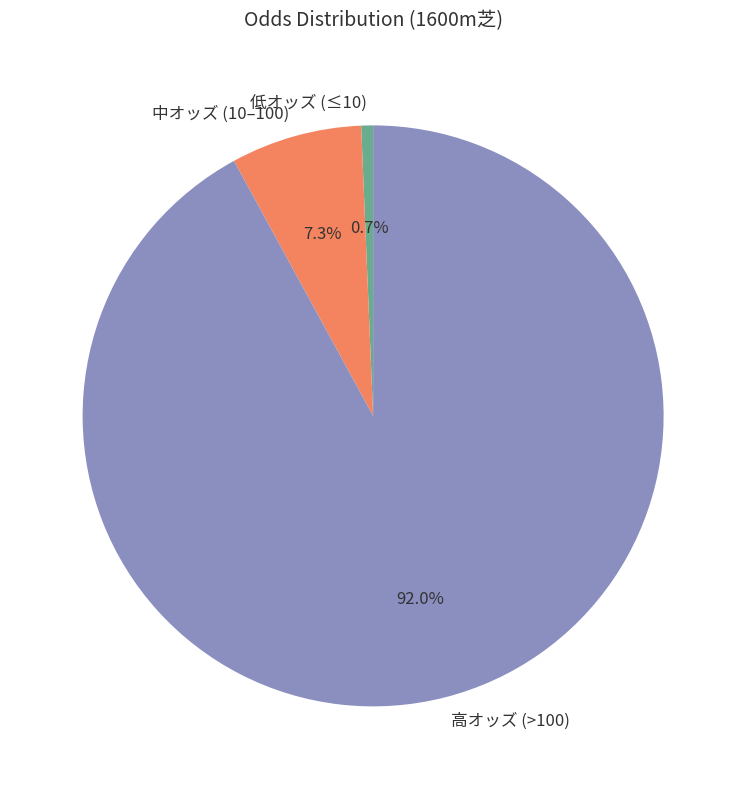

Rank the categories by value from highest to lowest.

高オッズ (>100), 中オッズ (10–100), 低オッズ (≤10)